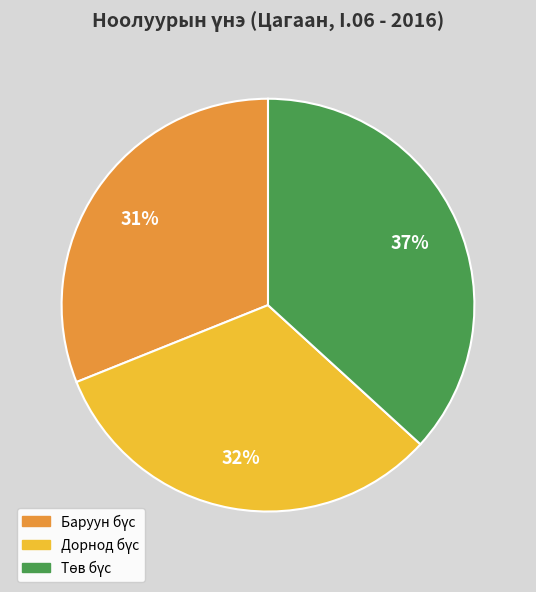

To the nearest percent, what is the average slice percentage?

33%